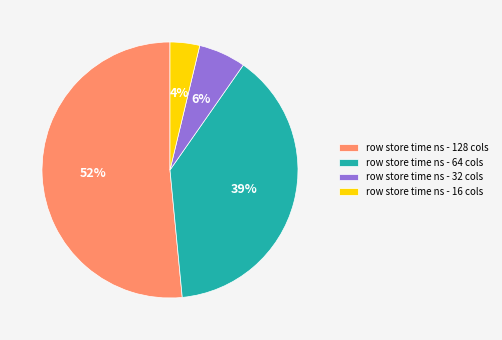

Which slice is the smallest?

row store time ns - 16 cols